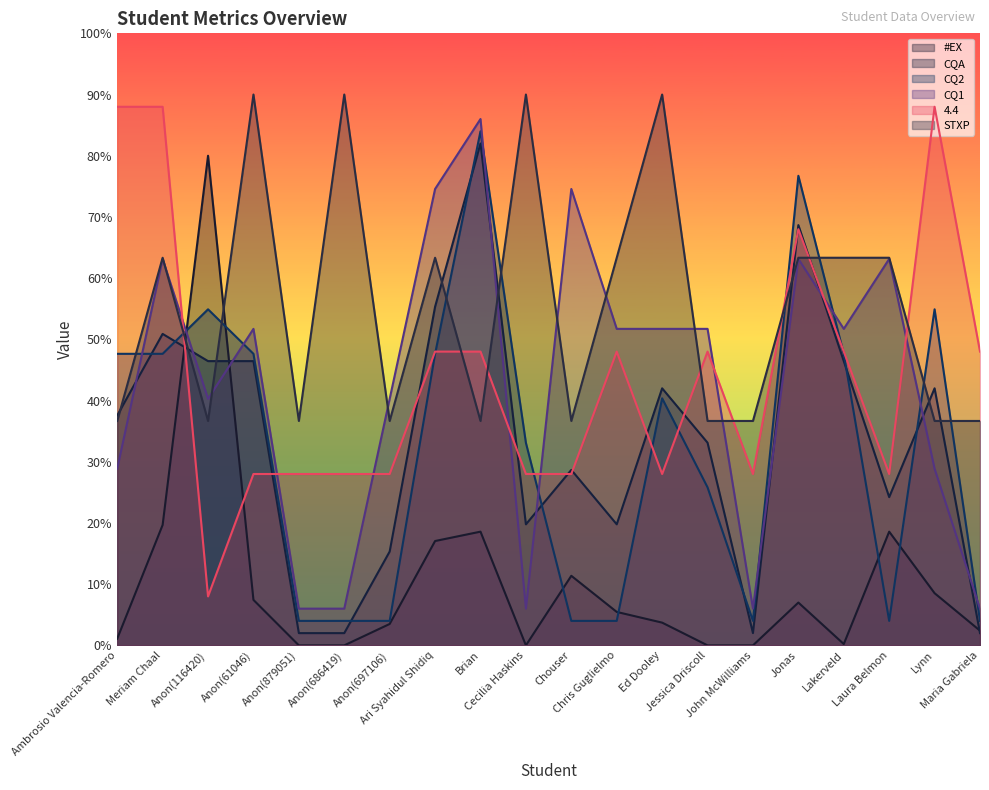

What is the total value across all series at Cecilia Haskins?

176.9